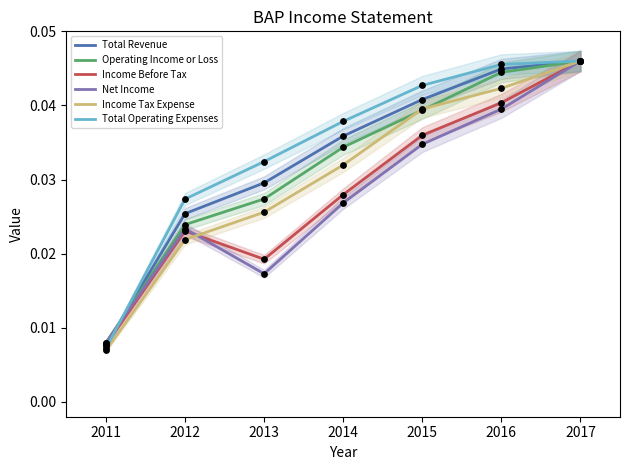

Which series contains the lowest Y value?

Income Tax Expense